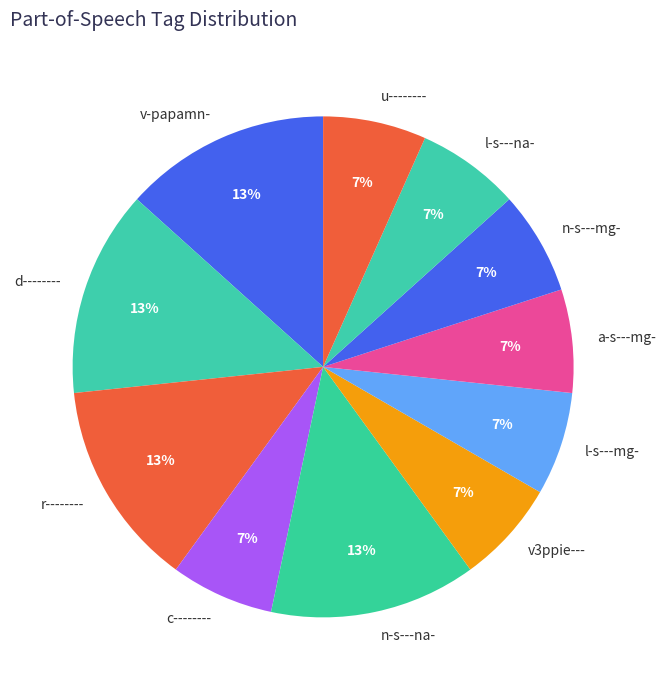

Count the number of slices in the pie.

11